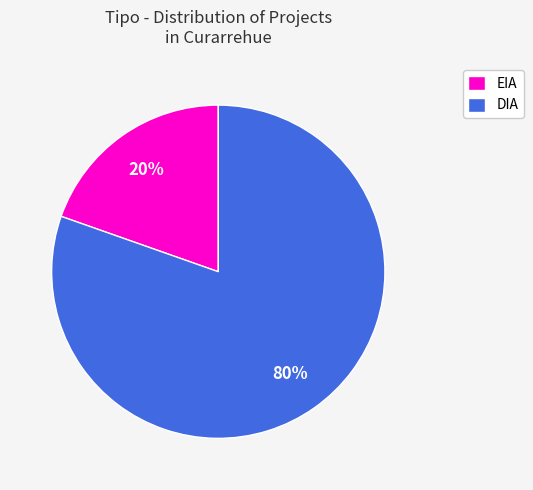

Does any single category account for the majority?

Yes